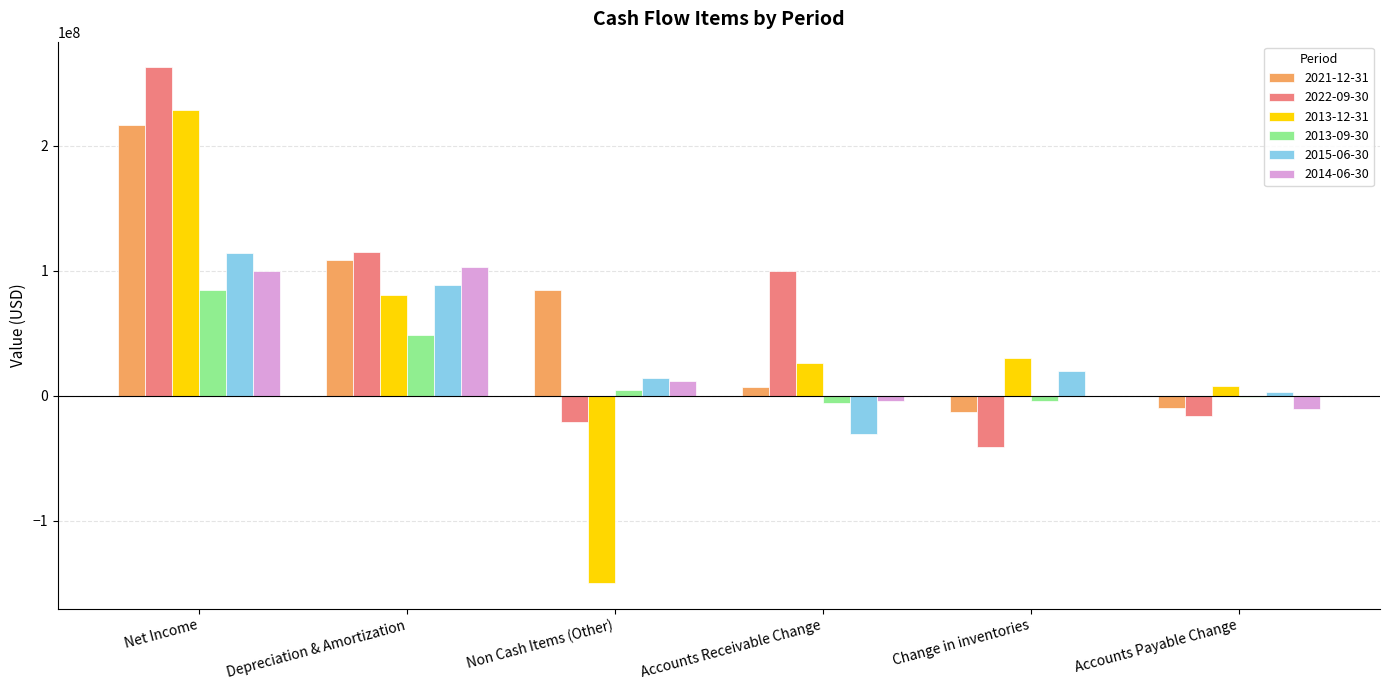

The 2022-09-30 series shows -16200000 at Accounts Payable Change. True or false?

True